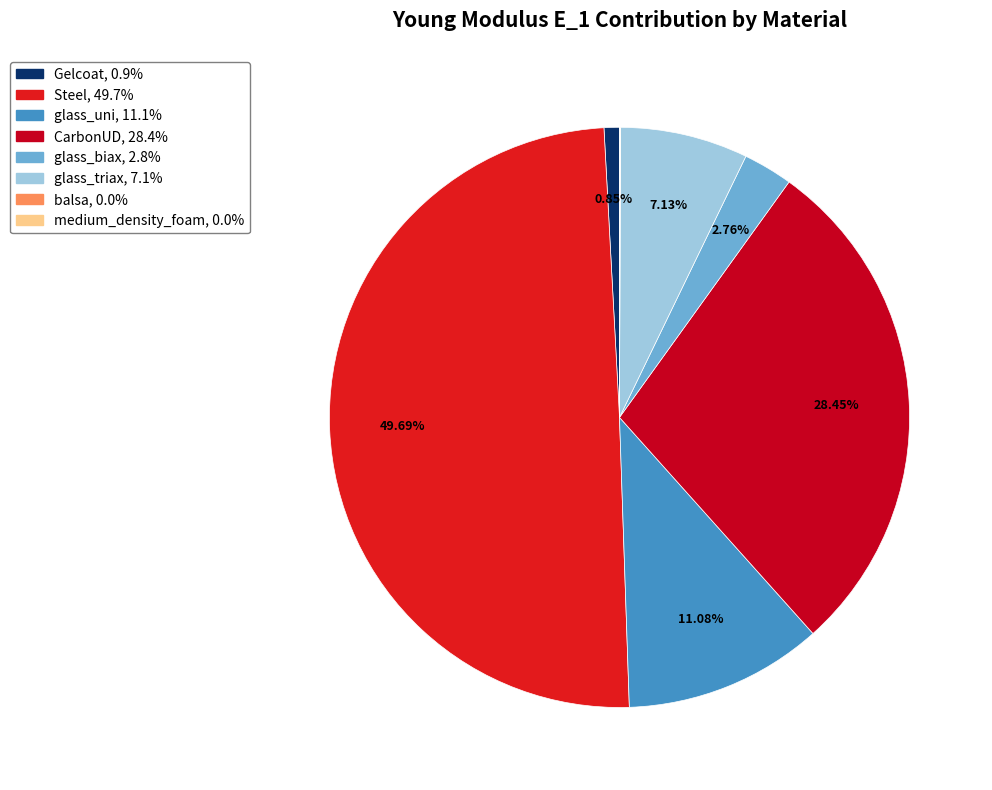

What is the smallest slice in the pie chart?

balsa